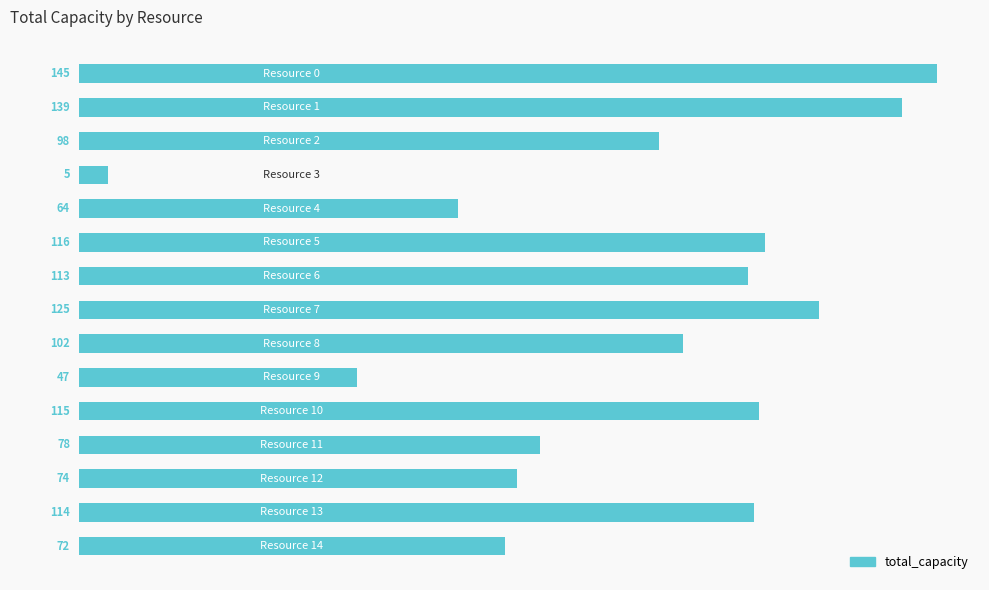

What is the minimum value shown in the chart?

5